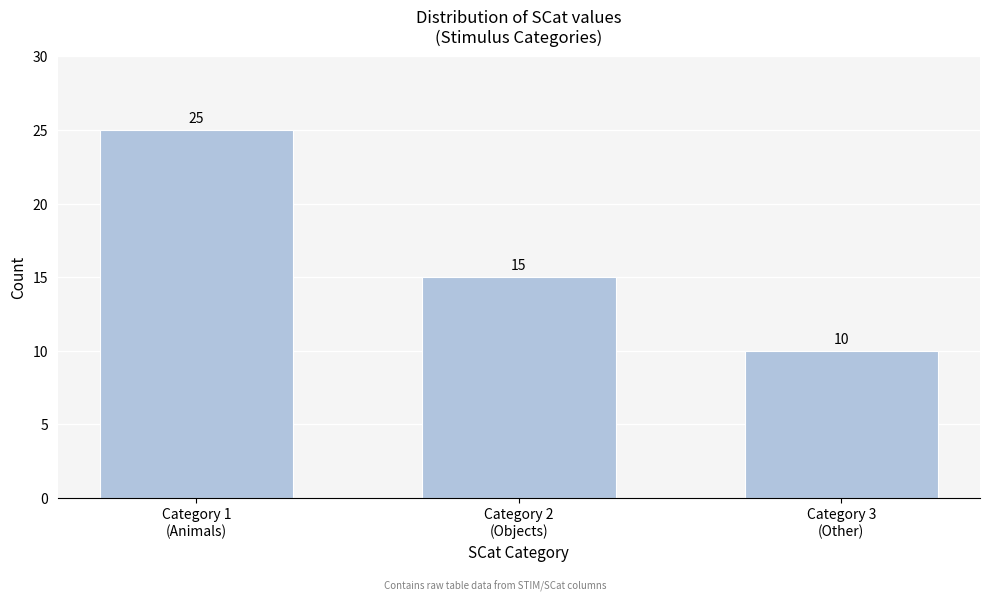

Reading left to right, extract all data points from this chart.

25	15	10